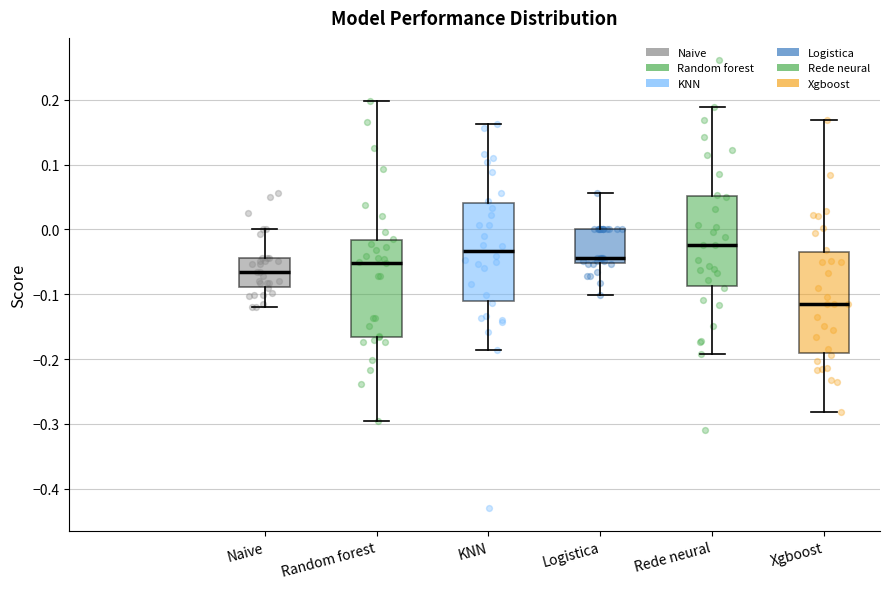

Reading left to right, transcribe this box plot: for each box, give where its median line is, the range the box spans, and where its two whiskers end, as read against the y-axis. The values are not printed on the chart, so give them approximately, as read against the axis.

Naive: median -0.07, box -0.09 to -0.04, whiskers -0.12 to 0.00
Random forest: median -0.05, box -0.17 to -0.02, whiskers -0.30 to 0.20
KNN: median -0.03, box -0.11 to 0.04, whiskers -0.19 to 0.16
Logistica: median -0.04, box -0.05 to 0.00, whiskers -0.10 to 0.06
Rede neural: median -0.02, box -0.09 to 0.05, whiskers -0.19 to 0.19
Xgboost: median -0.12, box -0.19 to -0.04, whiskers -0.28 to 0.17